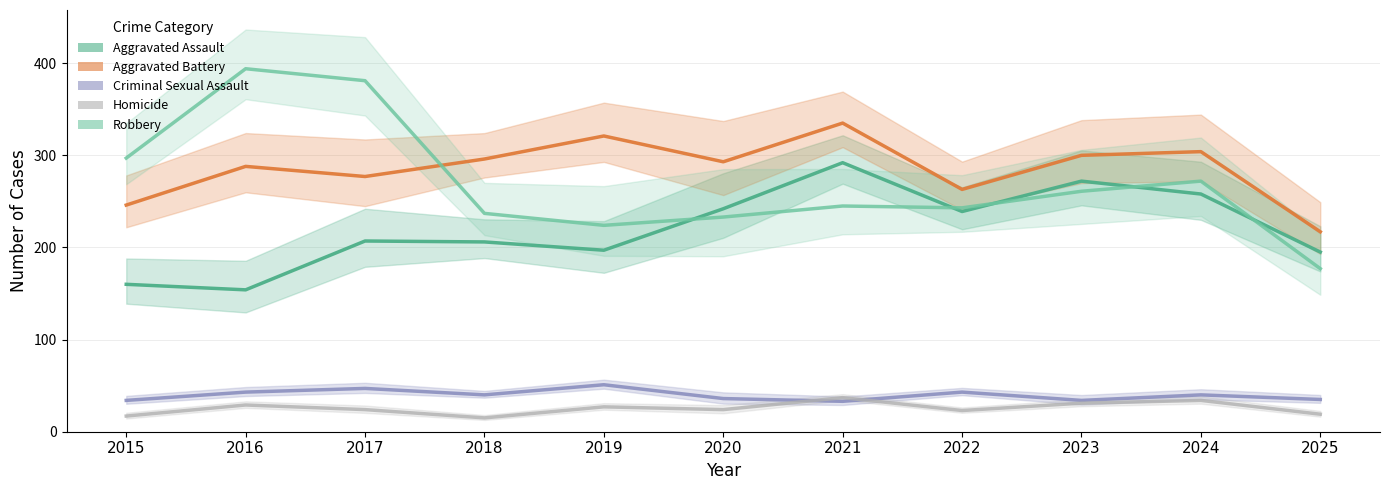

Is this an area chart (filled region under the line)?

No